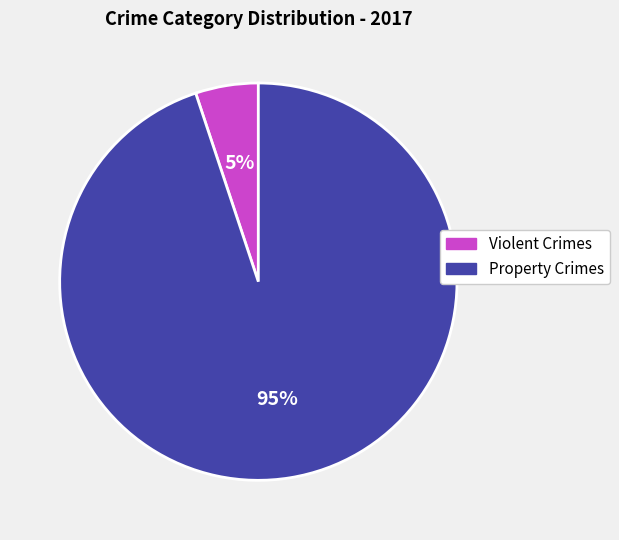

To the nearest percent, what is the difference between the largest and smallest slice percentages?

90%